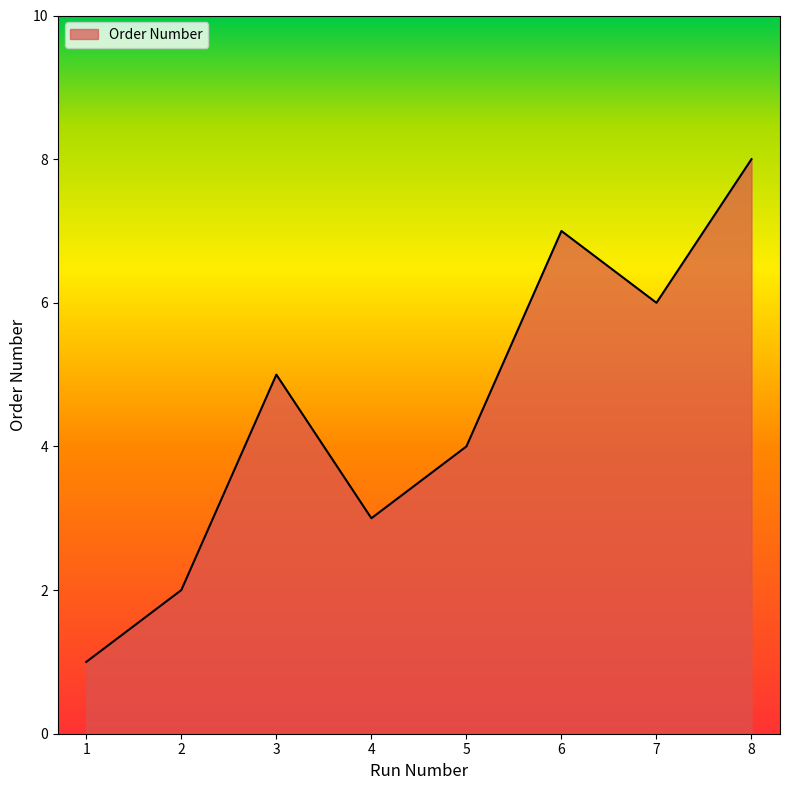

What is the greatest value displayed?

8